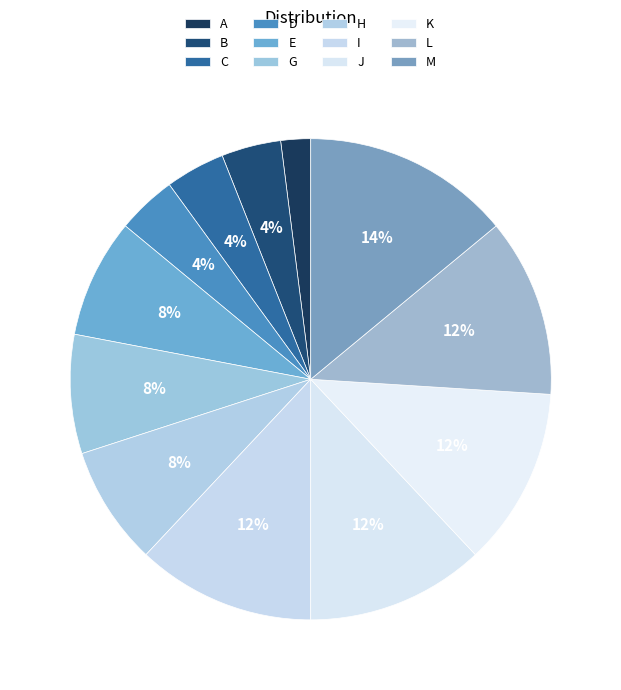

What percentage is the L slice, to the nearest percent?

12%